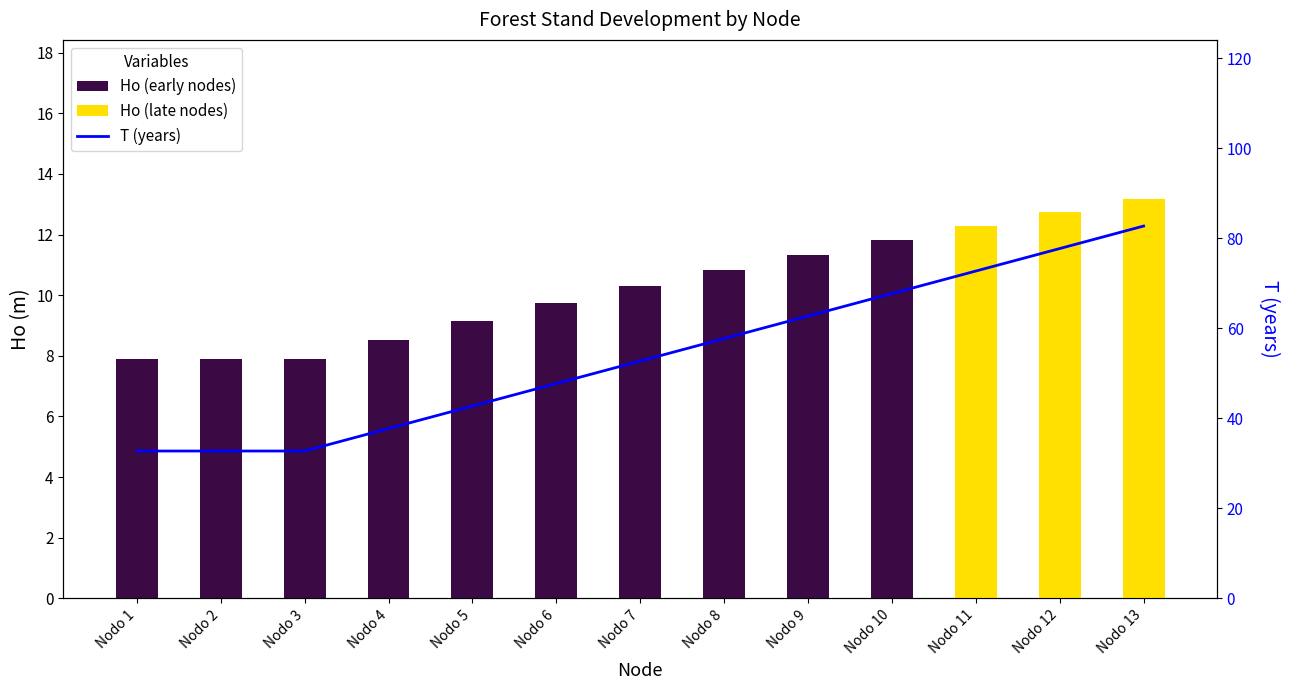

What is the average value of the Ho series?

10.3